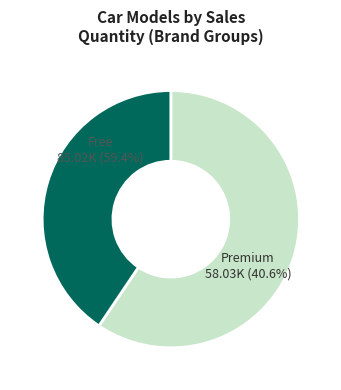

Does ford taunus account for over 50% of the chart?

No